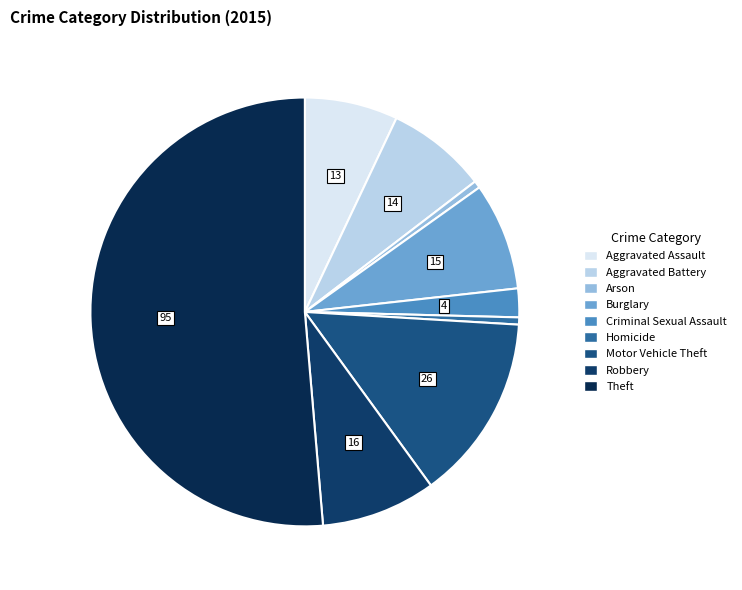

To the nearest percent, what is the difference between the largest and smallest slice percentages?

51%